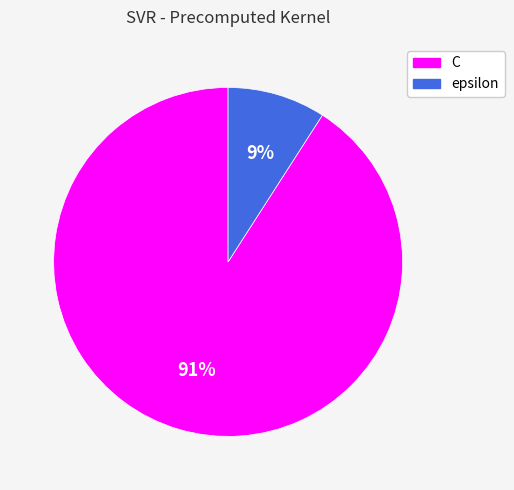

Rank the categories by value from lowest to highest.

epsilon, C